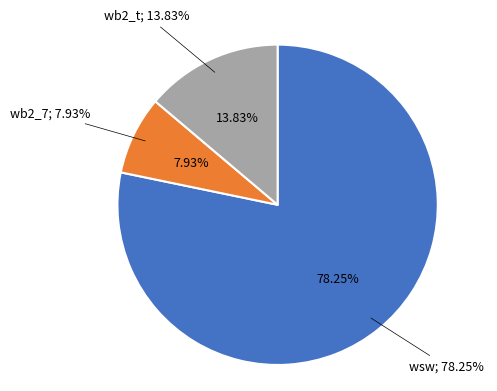

Is there a majority slice in this chart?

Yes